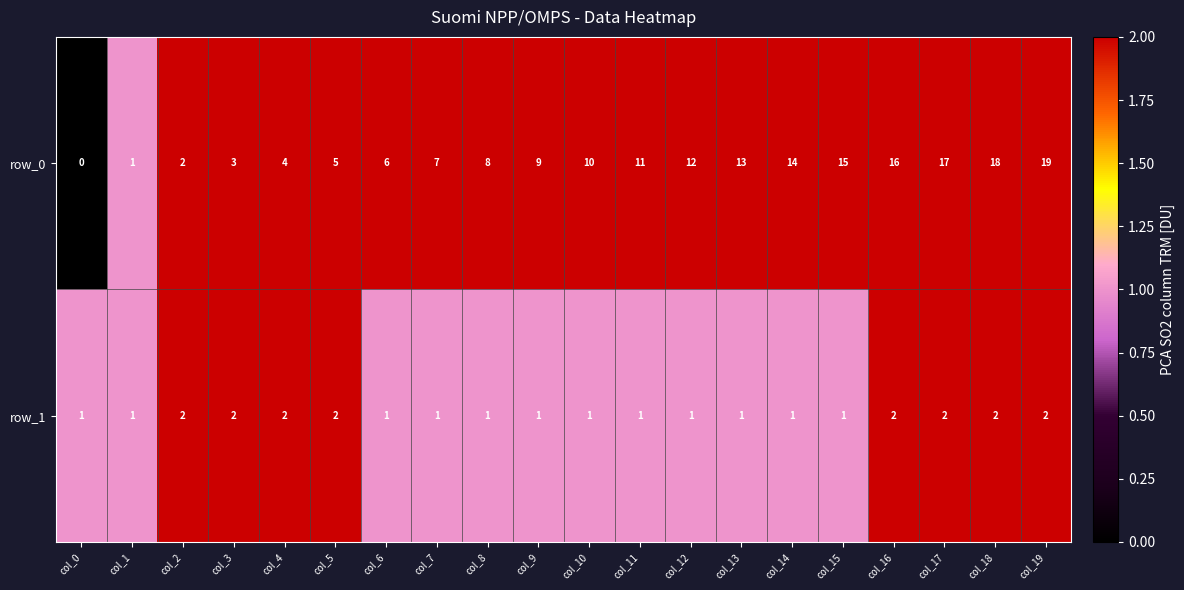

What is the maximum value for row_0?

19